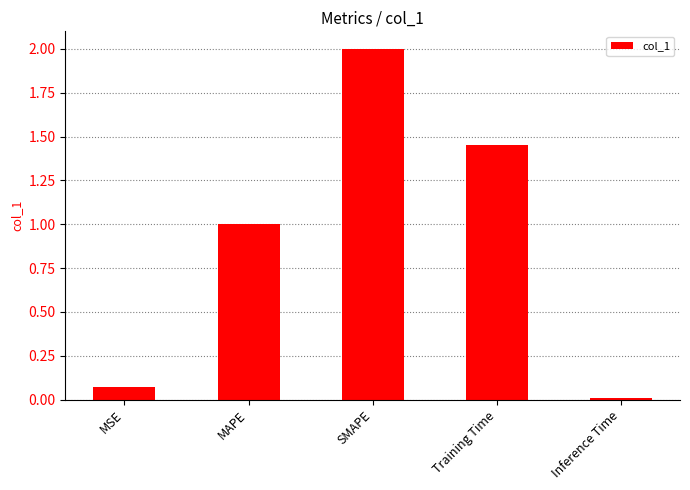

At which category does the chart reach its minimum across all series?

Inference Time